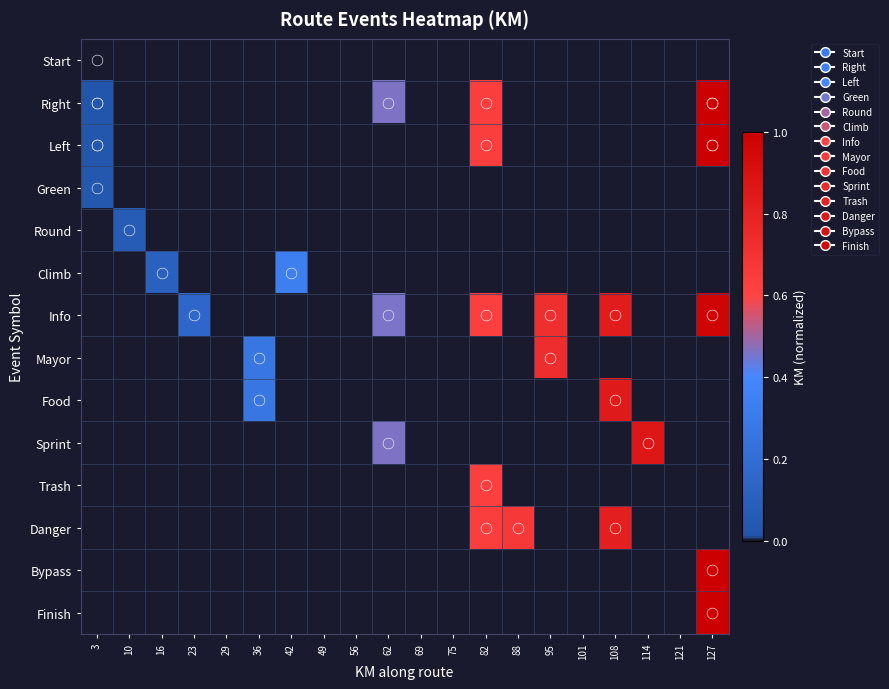

Which has a higher value, 127 or 101?

127